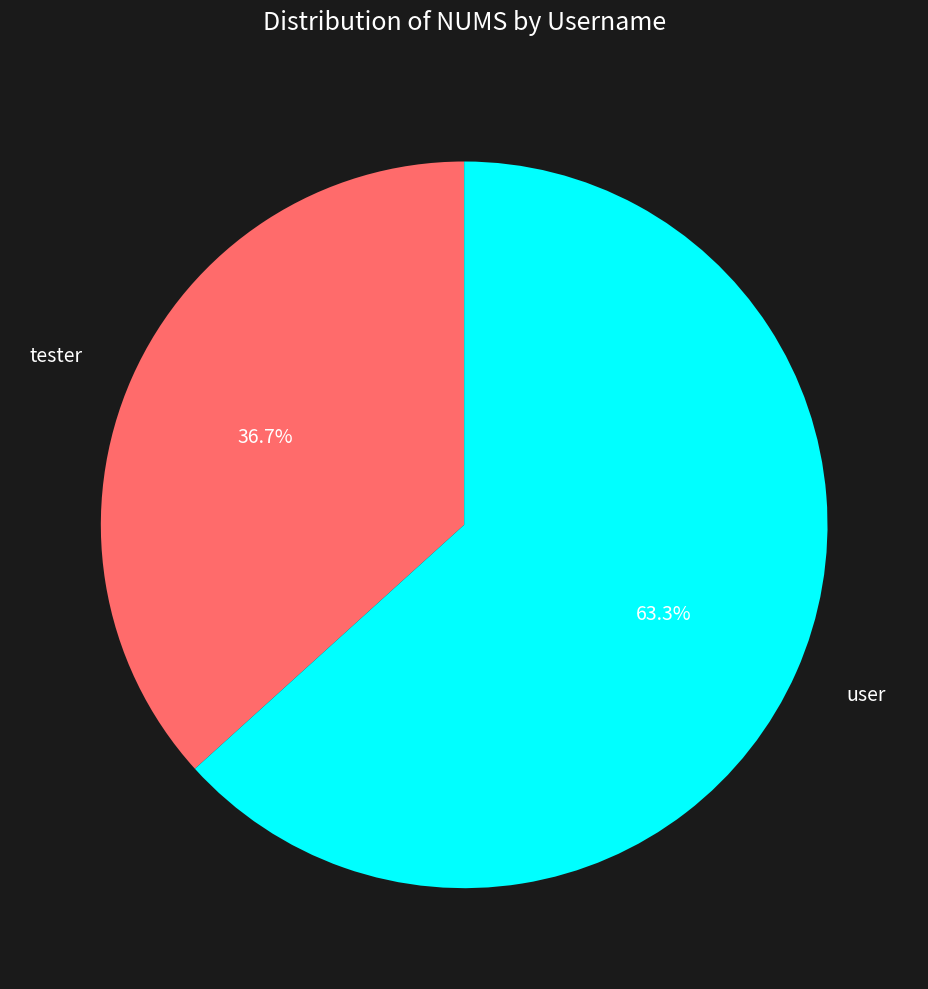

Is user the majority of the pie?

Yes